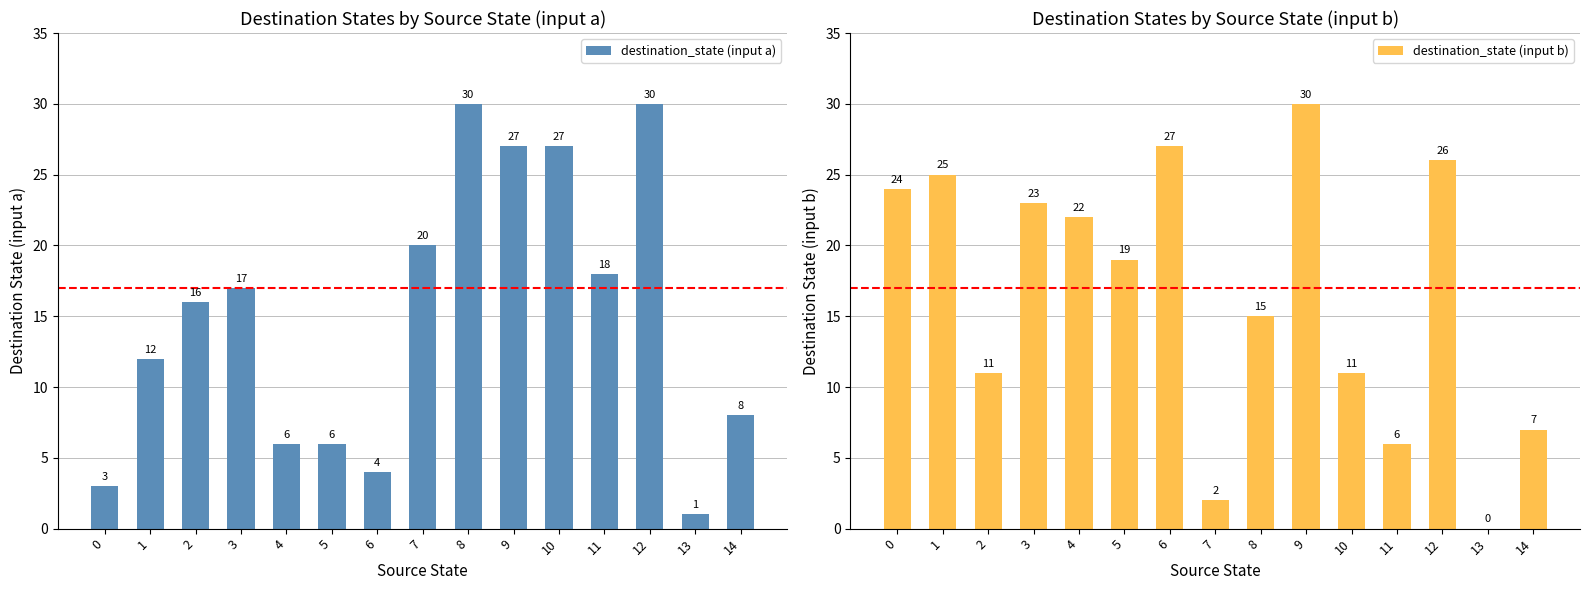

What is the difference between the maximum and minimum values in the destination_state (input a) series?

29